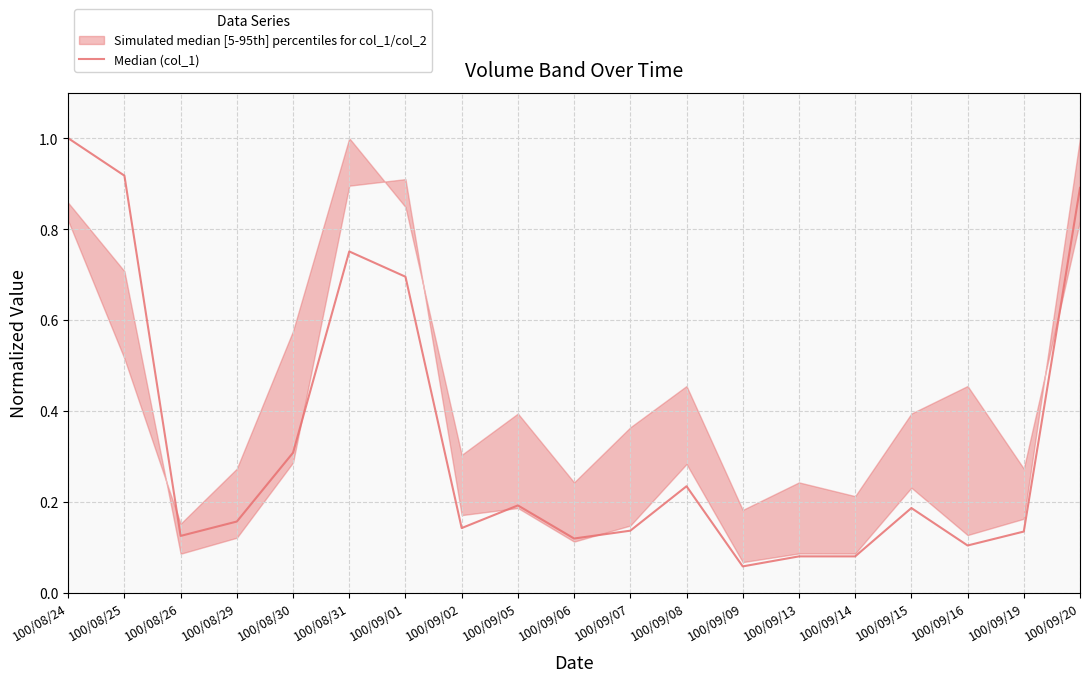

What is the smallest value displayed?

0.1